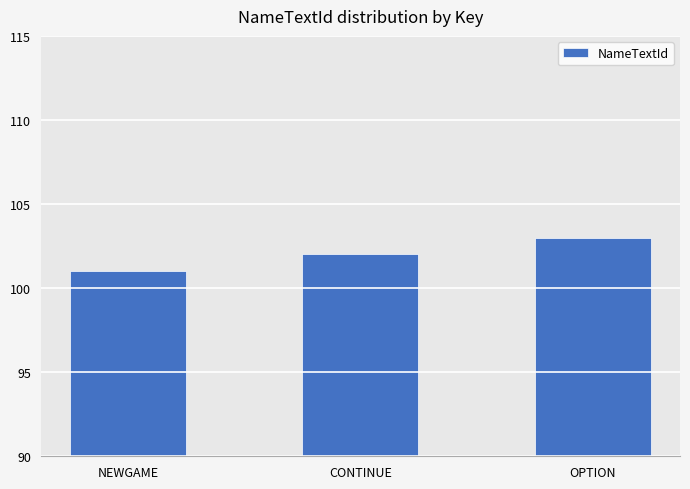

What is the difference between the maximum and minimum values?

2